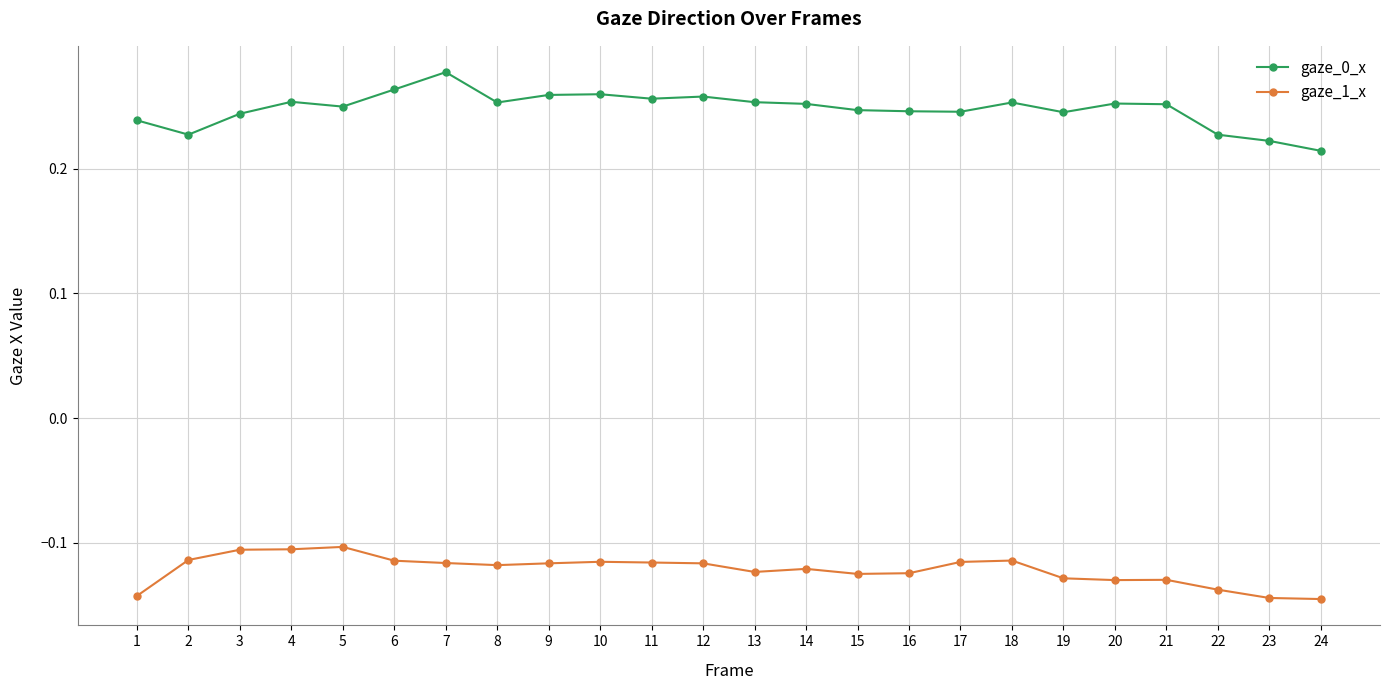

Which series has the largest range (max minus min)?

gaze_0_x